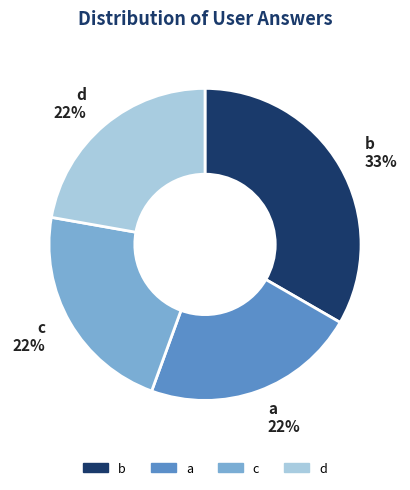

Is c the majority of the pie?

No